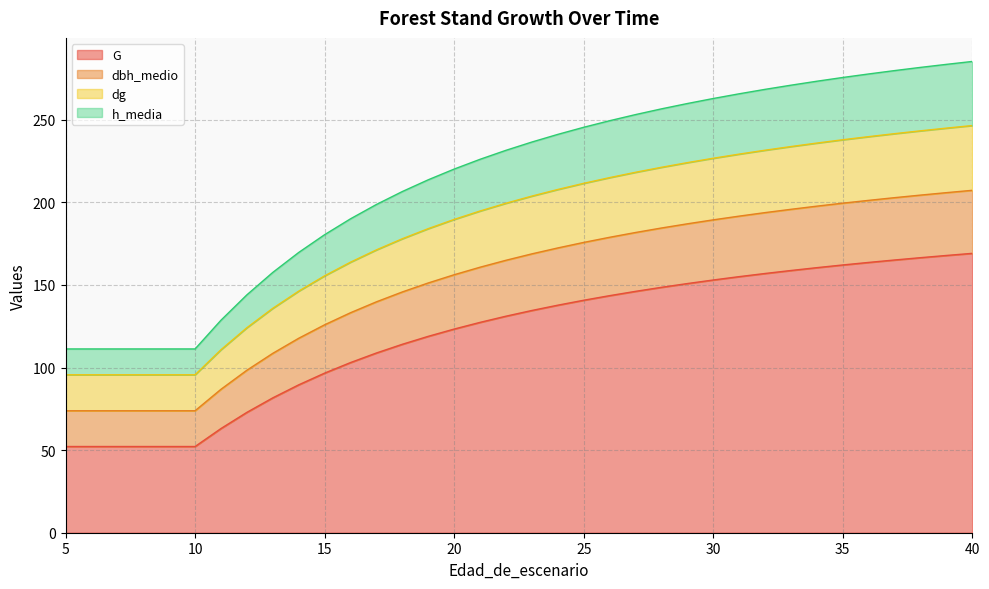

True or false: dg and h_media cross at least once.

False